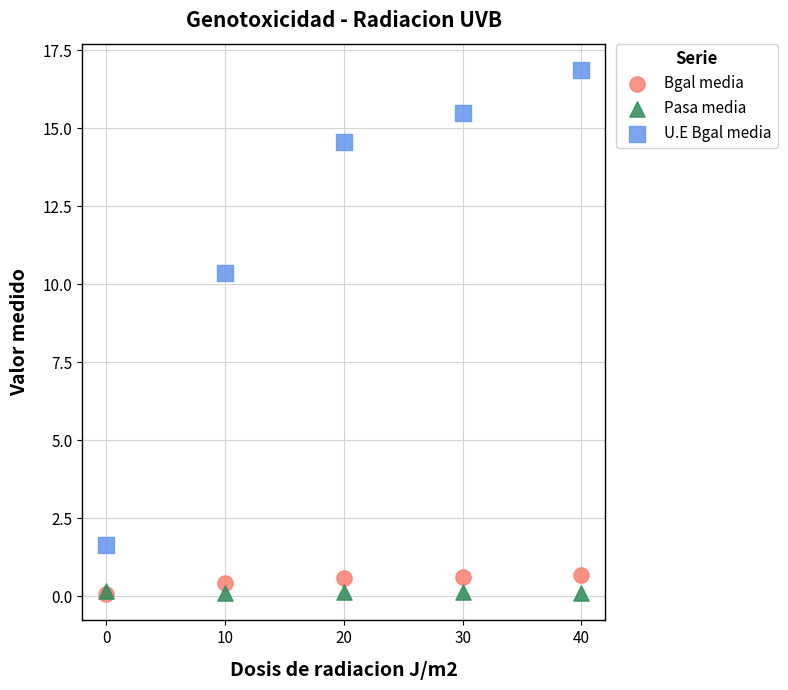

Which series contains the highest Y value?

U.E Bgal media